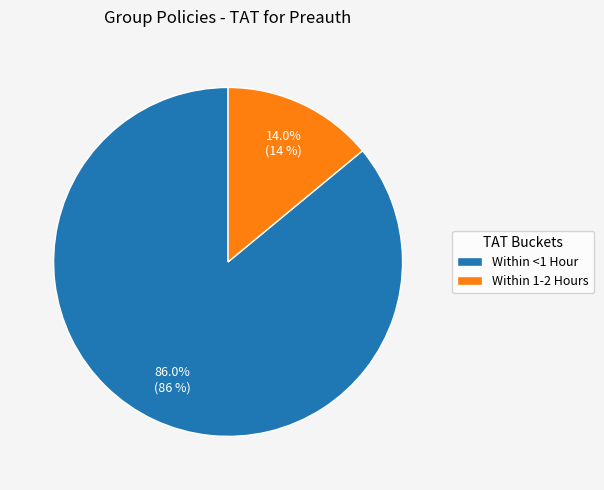

True or false: Within <1 Hour accounts for 86% of the total.

True